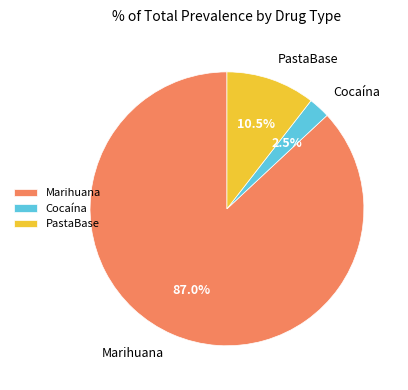

What is the largest slice in the pie chart?

Marihuana